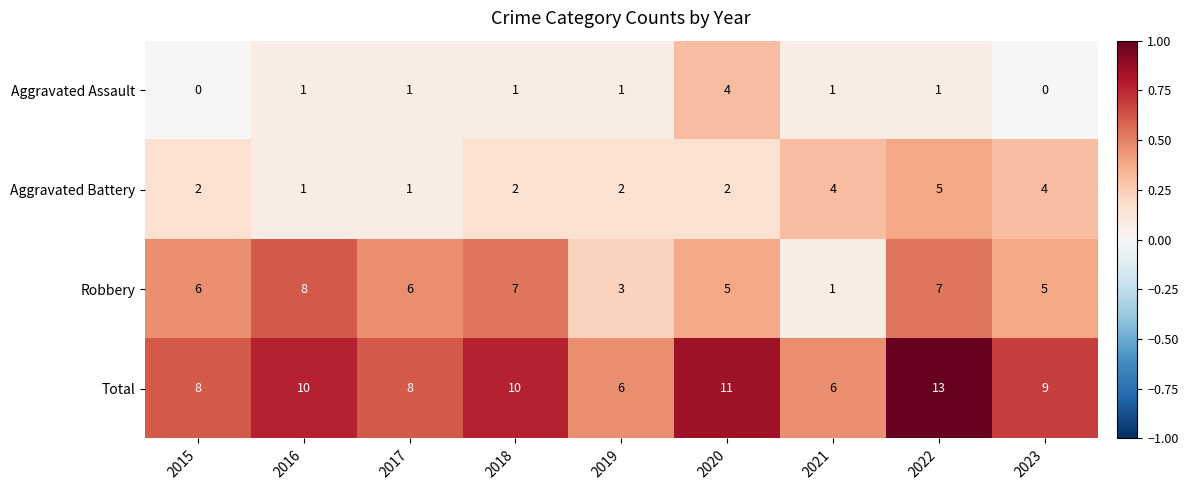

Which series changed the most between 2015 and 2023?

Aggravated Battery